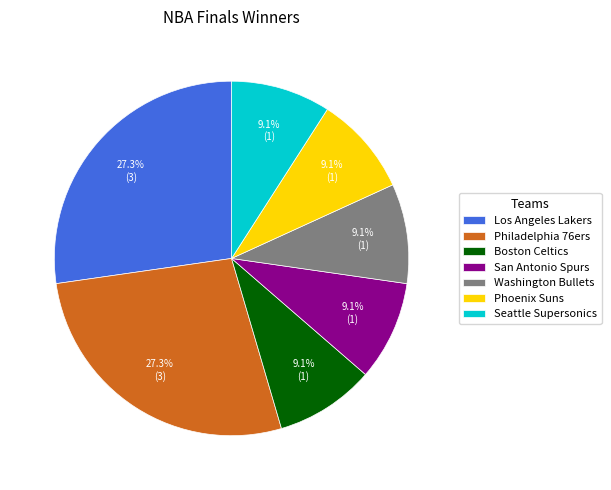

What percentage is the San Antonio Spurs slice, to the nearest percent?

9%